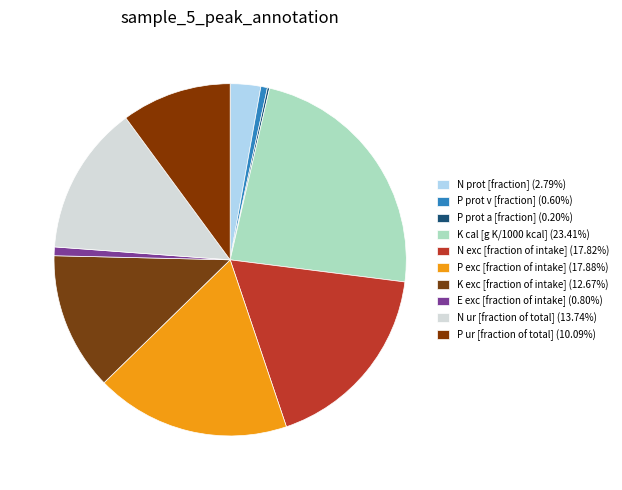

Count the number of slices in the pie.

10